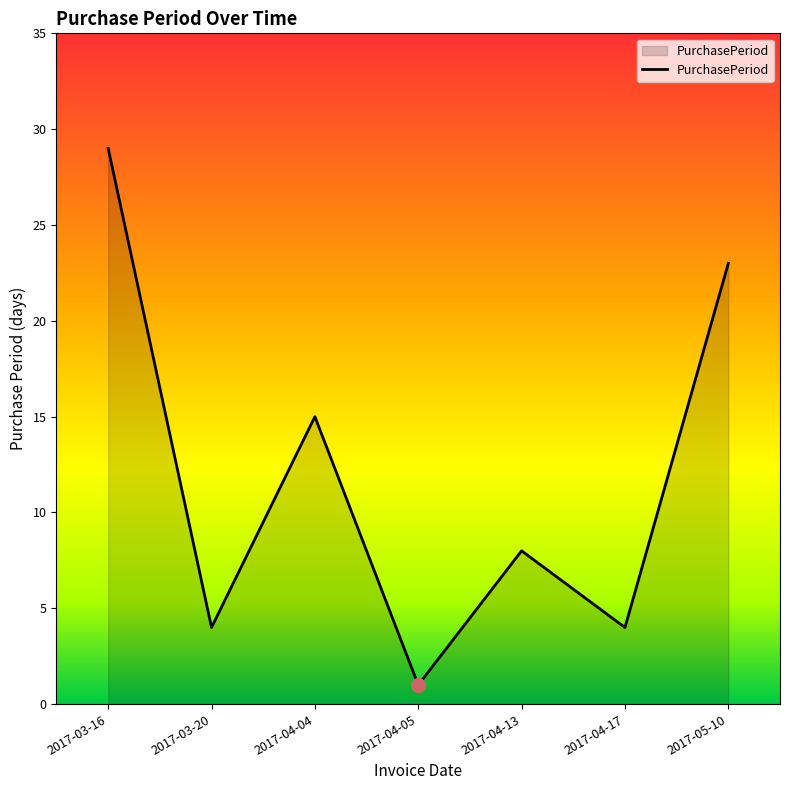

What is the difference between the maximum and second lowest values?

25